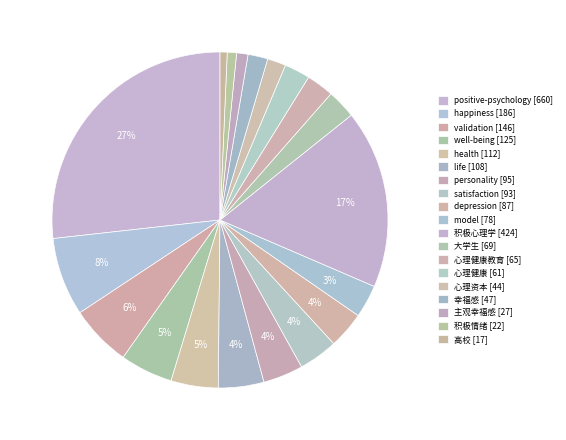

Count the number of slices in the pie.

19